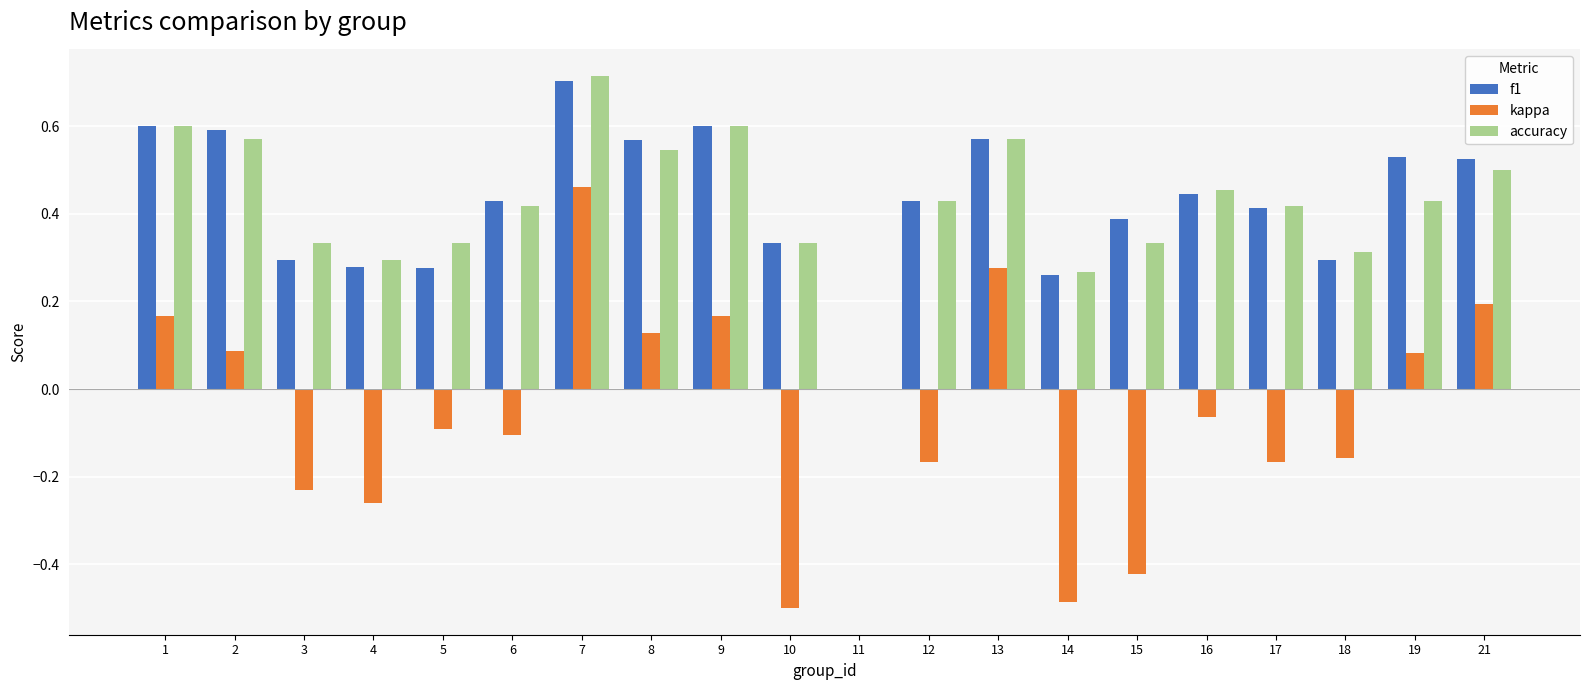

At which category is the sum across all series the highest?

7